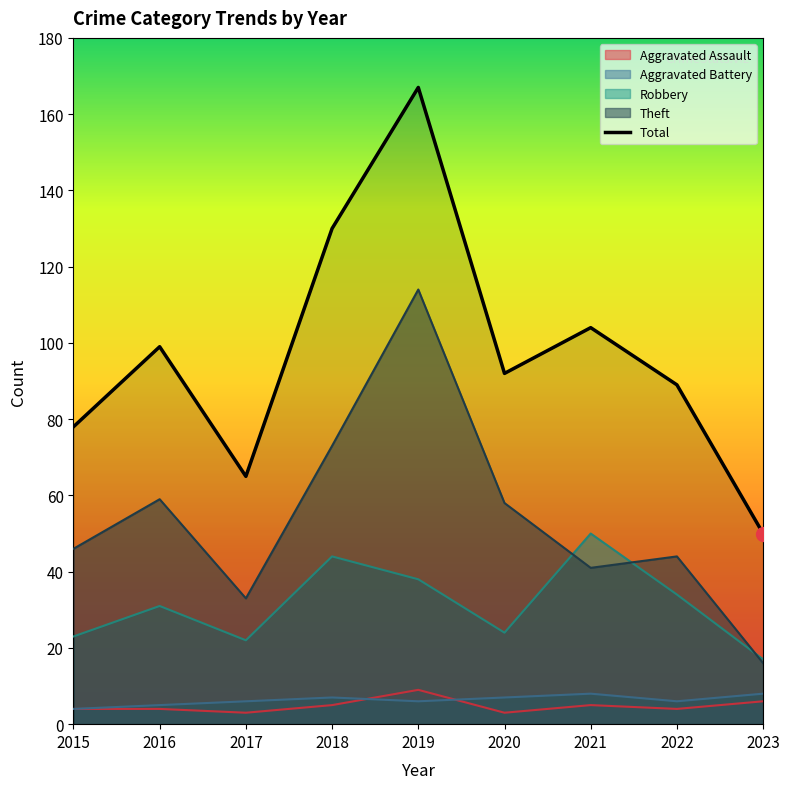

Reading left to right, what are all the values shown in this chart?

78	99	65	130	167	92	104	89	50